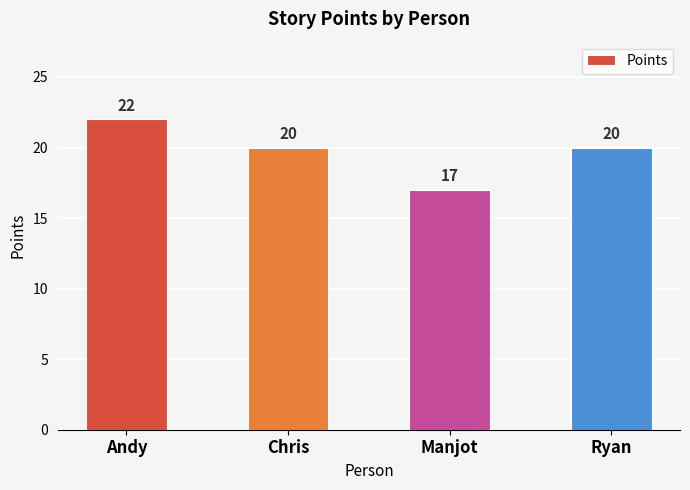

The value at Ryan is 20. True or false?

True